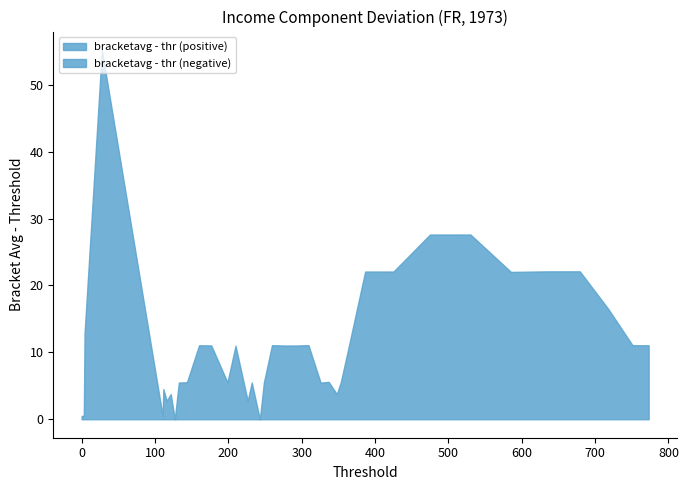

What is the difference between the bracketavg values at 25 and 24?

11.0